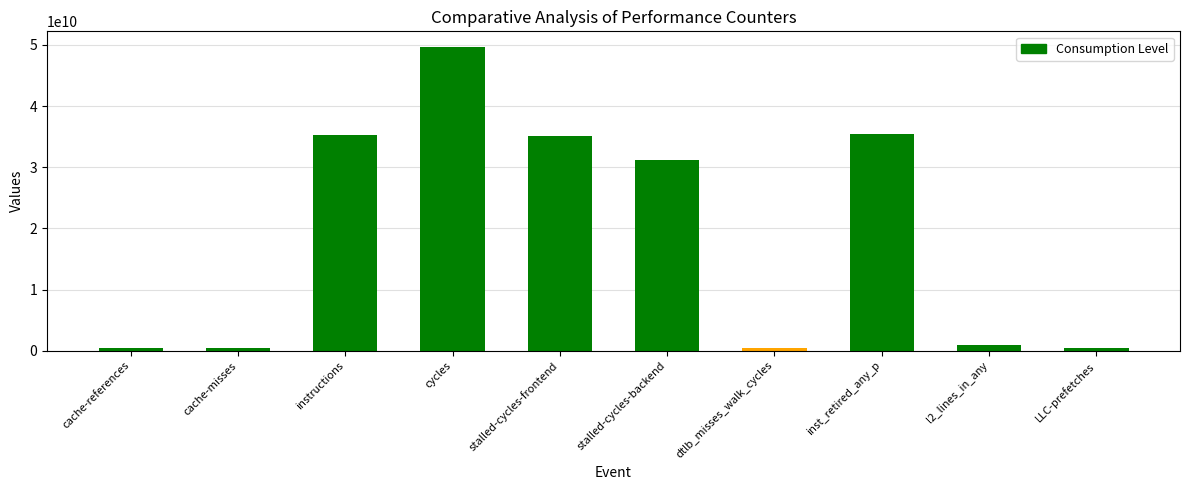

What is the average value?

18943301887